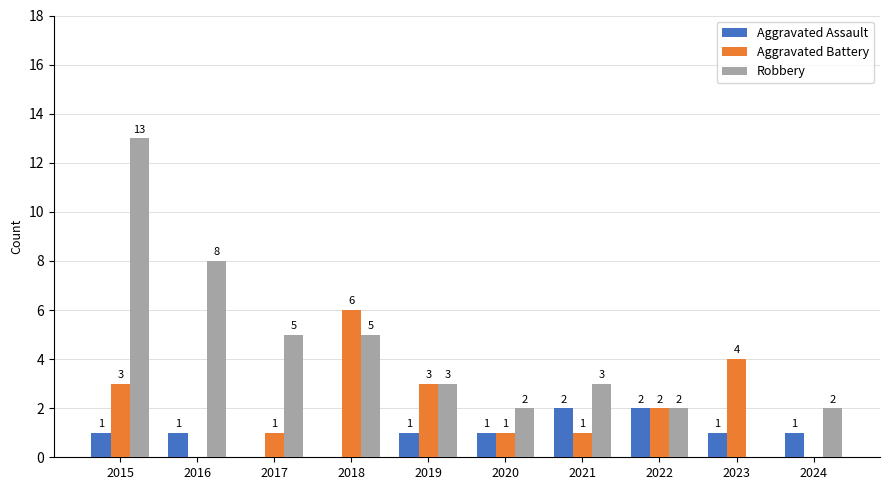

What is the sum of all Aggravated Battery values?

21